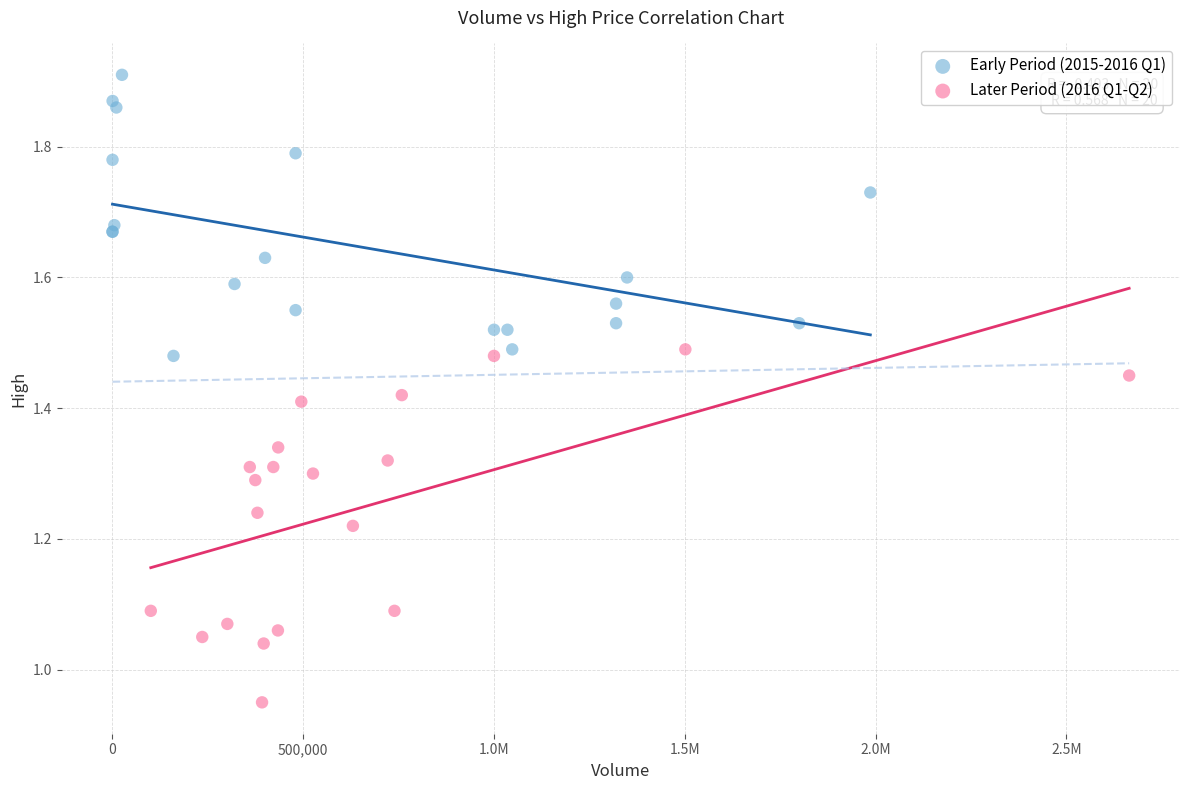

Which series reaches the maximum Y coordinate?

Early Period (2015-2016 Q1)